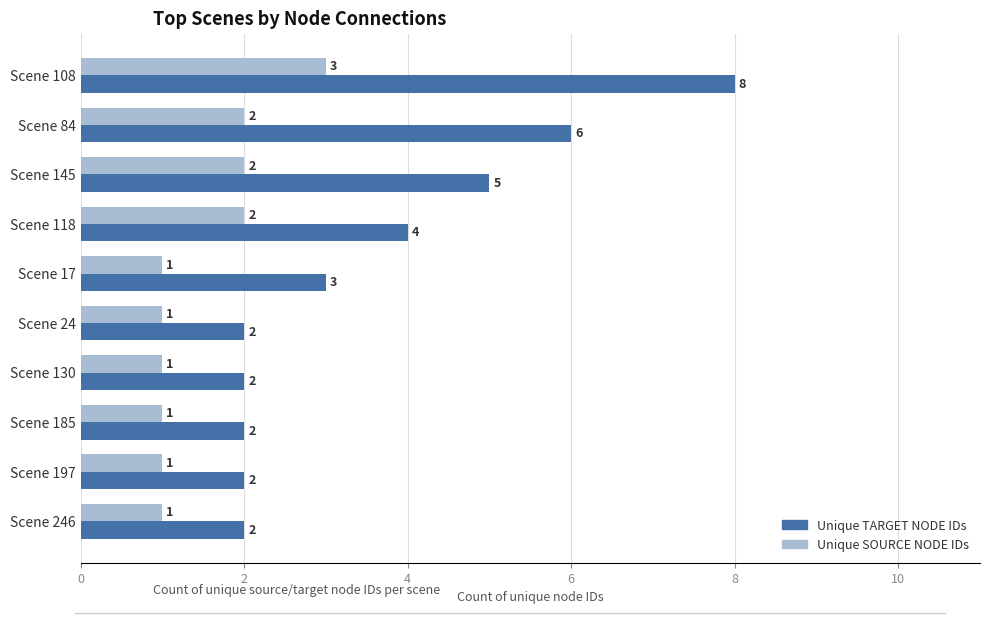

What is the sum of all Unique SOURCE NODE IDs values?

15